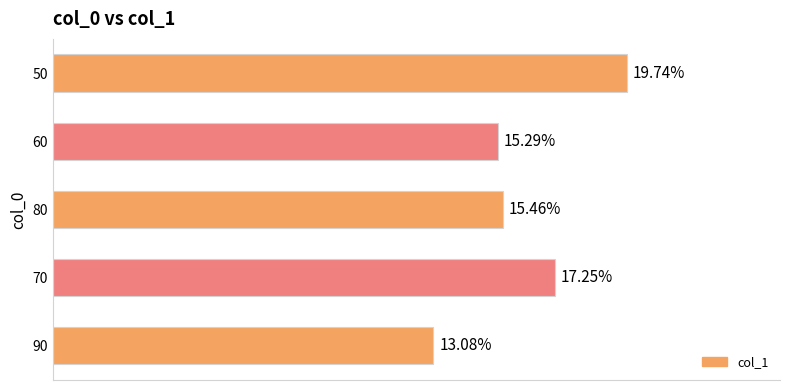

What is the sum of all values?

0.8